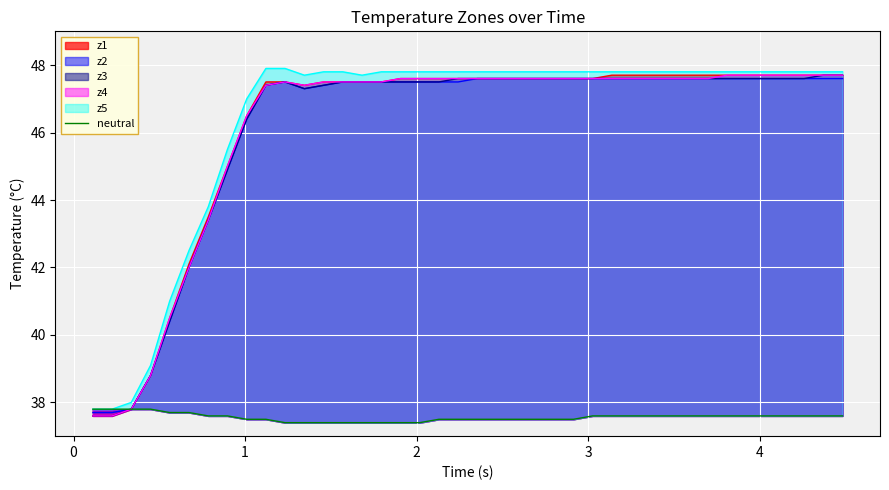

What is the difference between the second highest and second lowest values in the z5_line series?

10.1